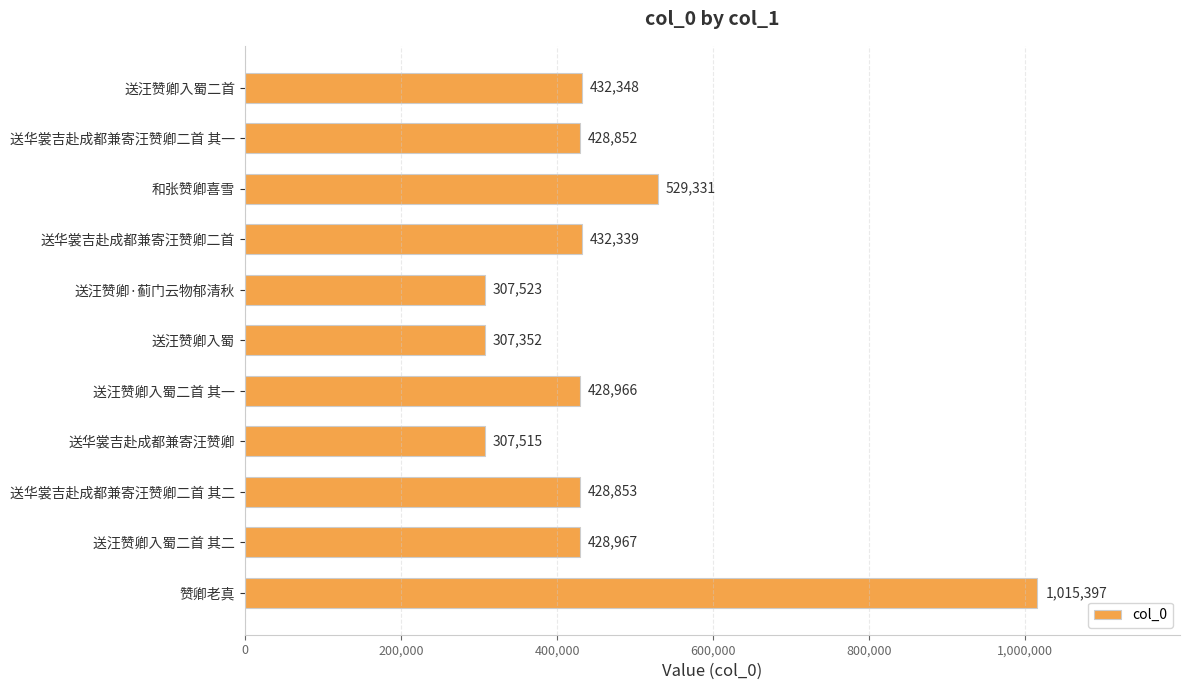

The value at 送华裳吉赴成都兼寄汪赞卿二首 其一 is 730985. True or false?

False